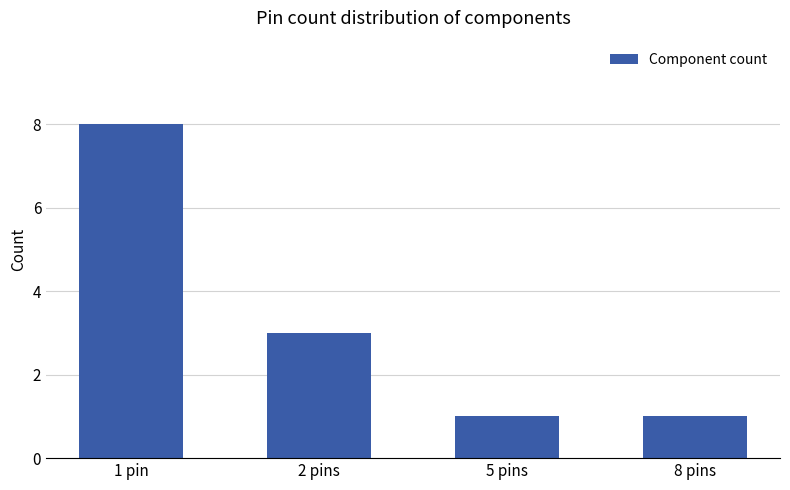

Count the number of data series in this chart.

1